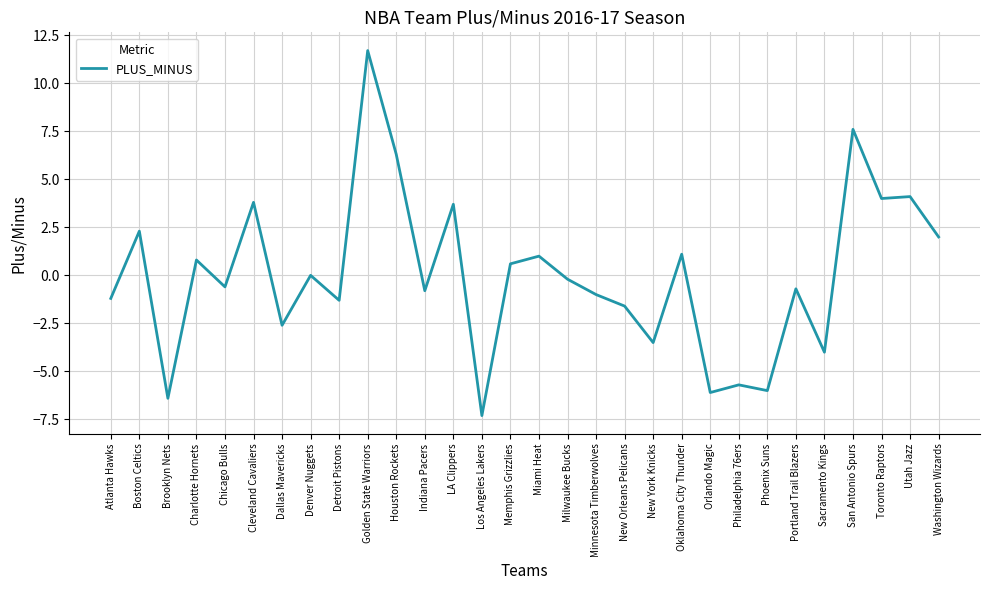

What is the smallest value displayed?

-7.3